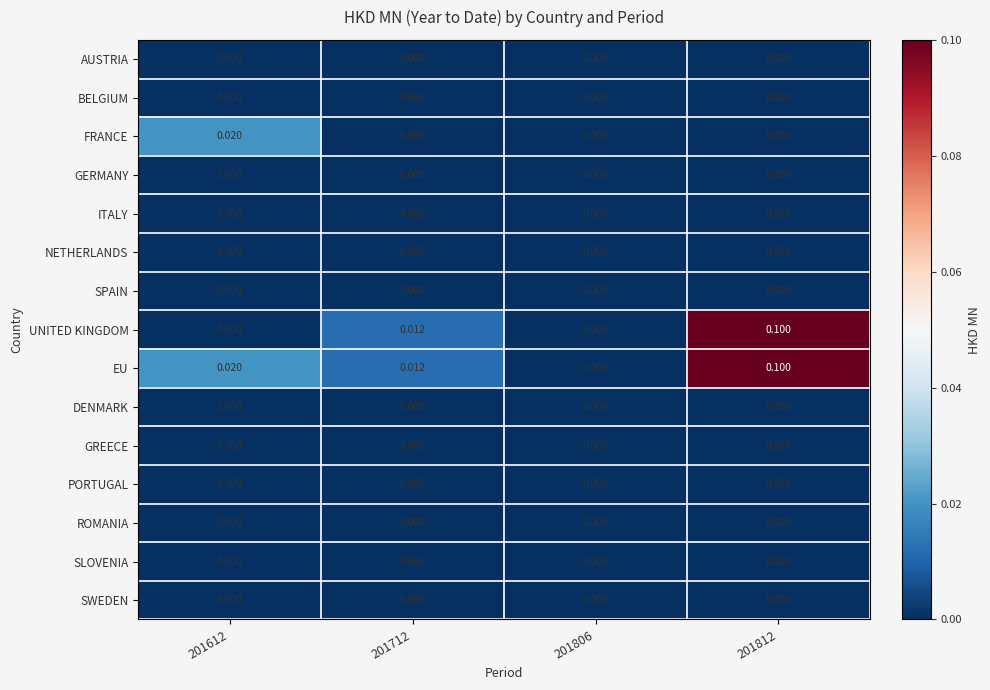

Which series has the largest range (max minus min)?

UNITED KINGDOM